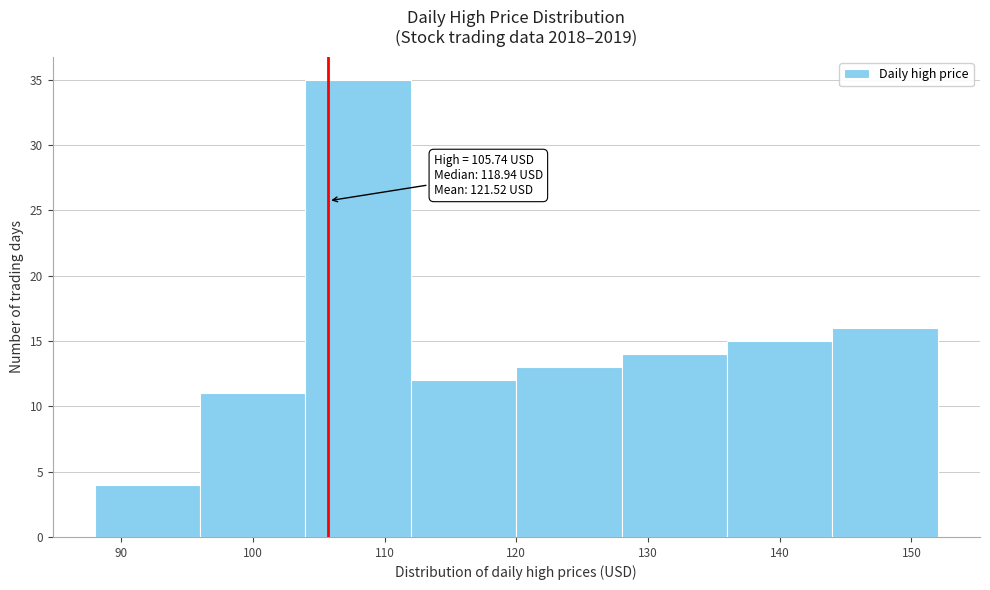

Over which range of the x-axis is the bar tallest?

104 to 112